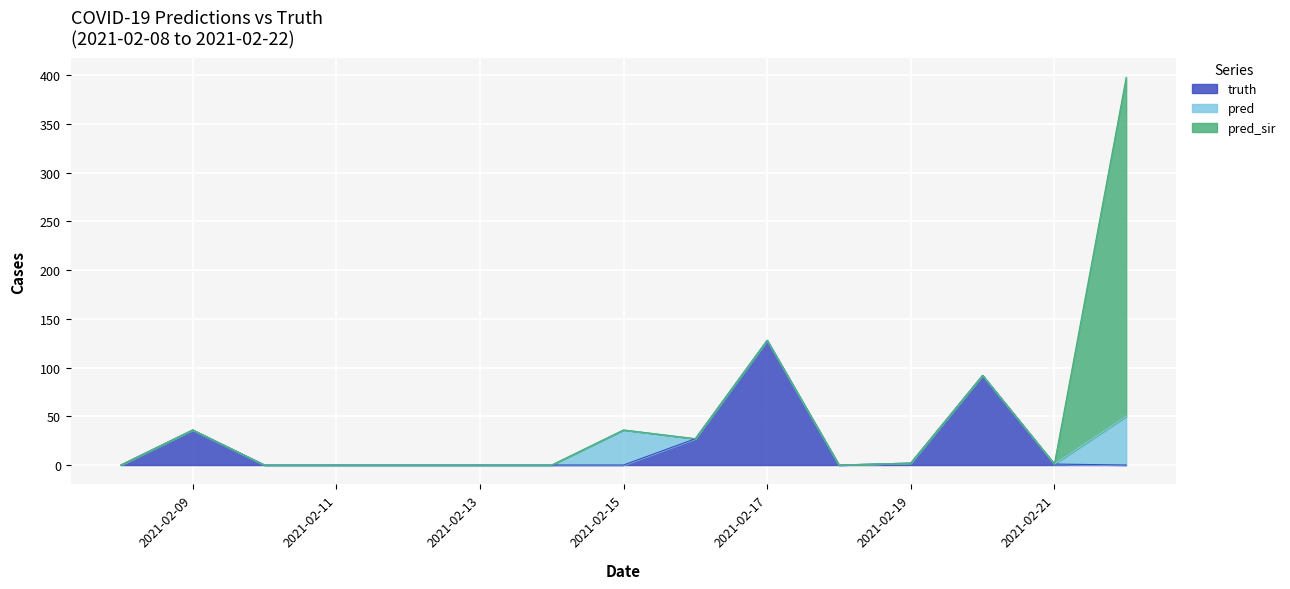

Reading right to left, transcribe all the data shown in this chart.

truth: 2021-02-22=0	2021-02-21=1	2021-02-20=92	2021-02-19=2	2021-02-18=0	2021-02-17=128	2021-02-16=27	2021-02-15=0	2021-02-14=0	2021-02-13=0	2021-02-12=0	2021-02-11=0	2021-02-10=0	2021-02-09=36	2021-02-08=0
pred: 2021-02-22=50	2021-02-21=0	2021-02-20=0	2021-02-19=0	2021-02-18=0	2021-02-17=0	2021-02-16=0	2021-02-15=36	2021-02-14=0	2021-02-13=0	2021-02-12=0	2021-02-11=0	2021-02-10=0	2021-02-09=0	2021-02-08=0
pred_sir: 2021-02-22=348	2021-02-21=0	2021-02-20=0	2021-02-19=0	2021-02-18=0	2021-02-17=0	2021-02-16=0	2021-02-15=0	2021-02-14=0	2021-02-13=0	2021-02-12=0	2021-02-11=0	2021-02-10=0	2021-02-09=0	2021-02-08=0